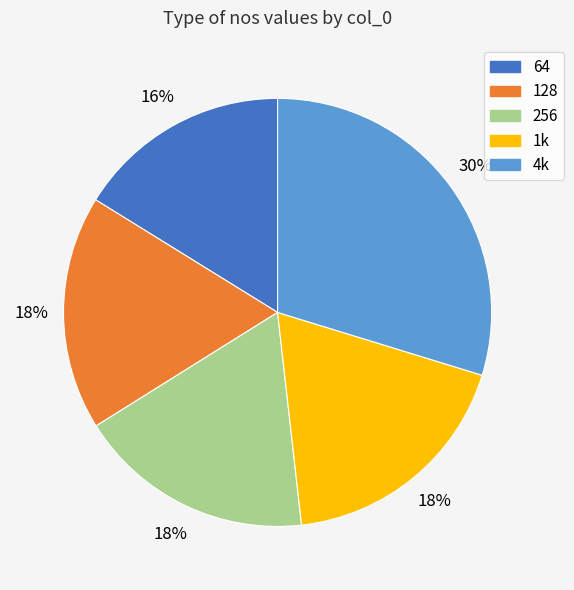

What percentage is the 128 slice, to the nearest percent?

18%